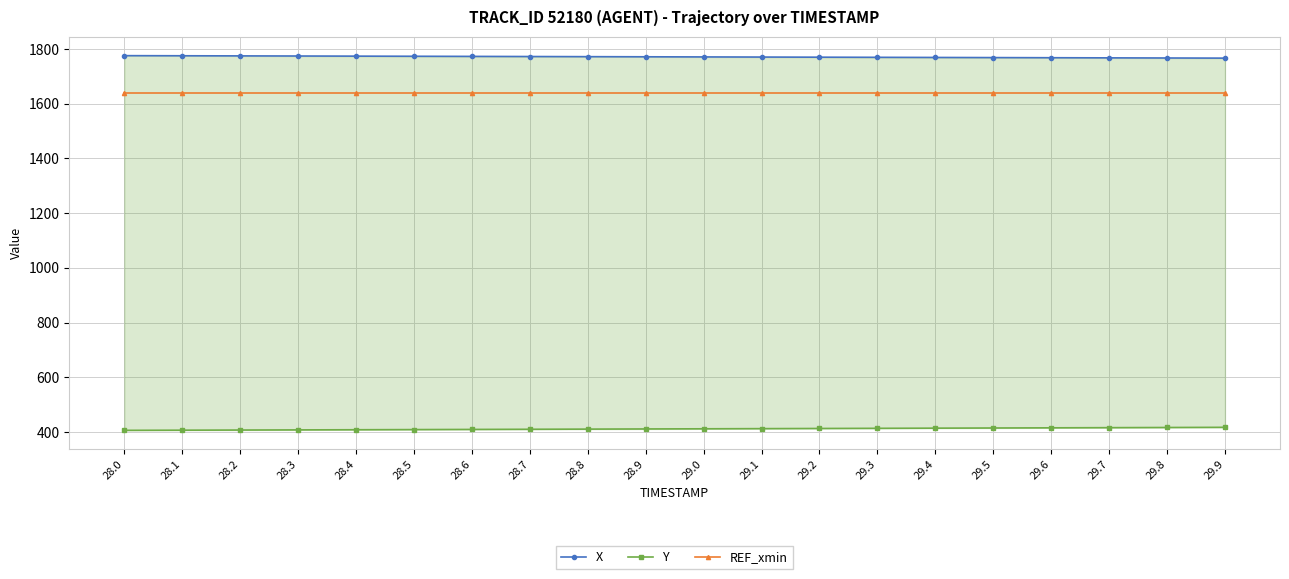

What are all the series names shown in the legend?

X, Y, REF_xmin